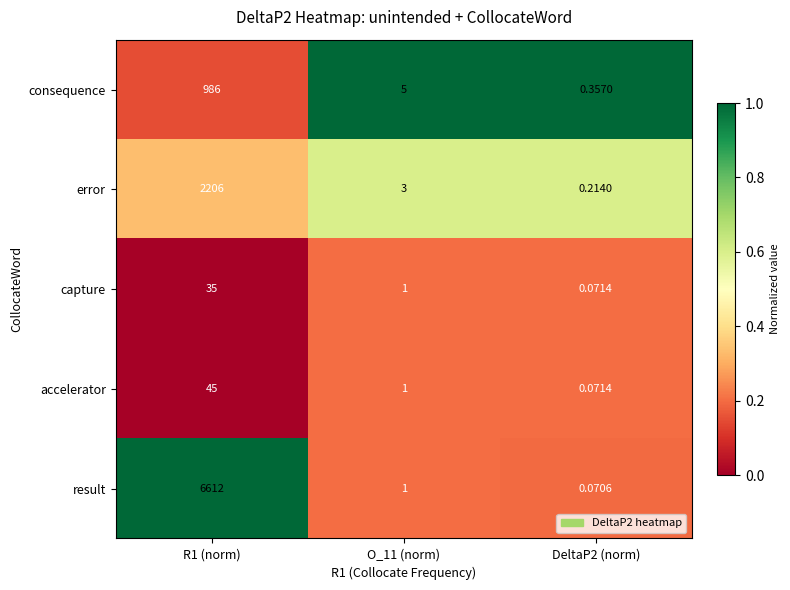

Which series has the largest total across all categories?

result